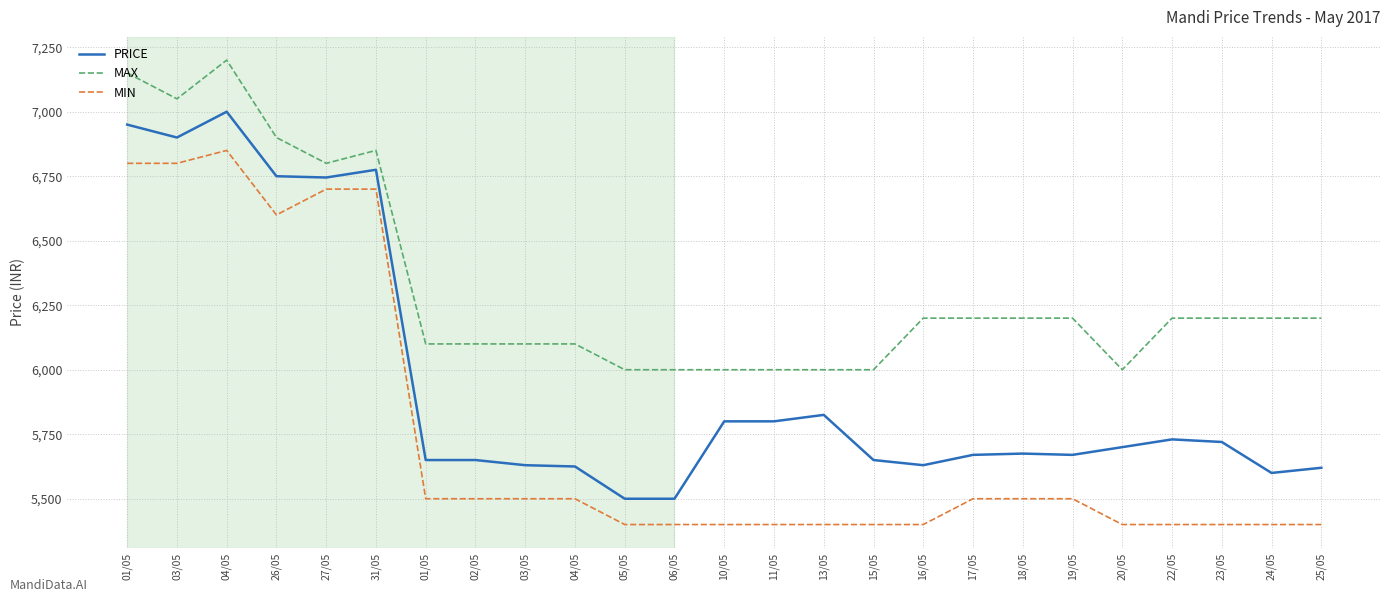

What are all the series names shown in the legend?

PRICE, MAX, MIN